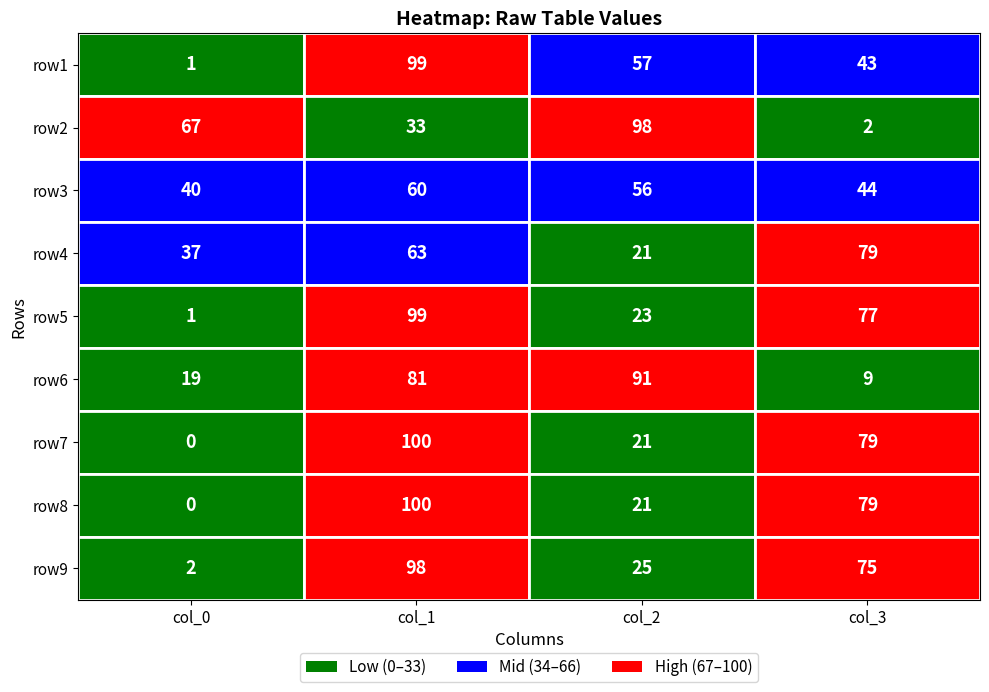

The row6 series shows 151 at 2. True or false?

False